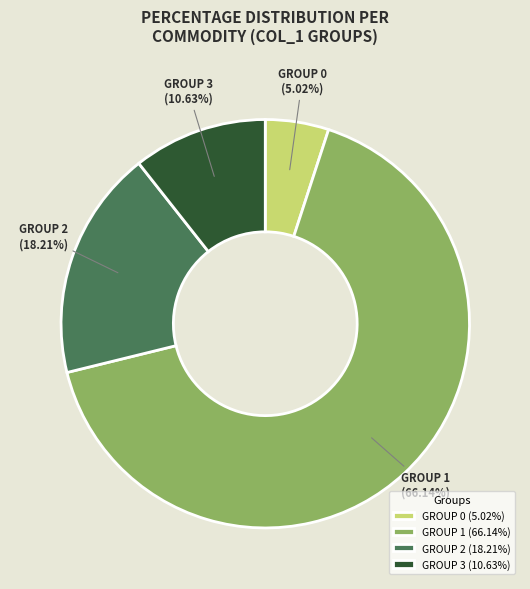

Between GROUP 3 (10.63%) and GROUP 2 (18.21%), which is larger?

GROUP 2 (18.21%)